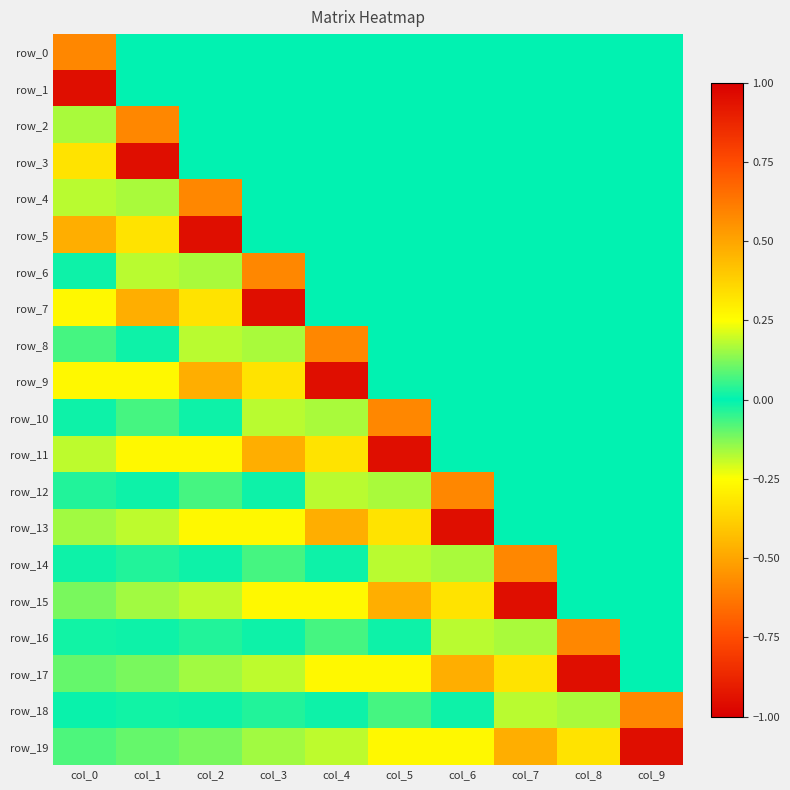

The row_18 series shows -0.0 at col_6. True or false?

False